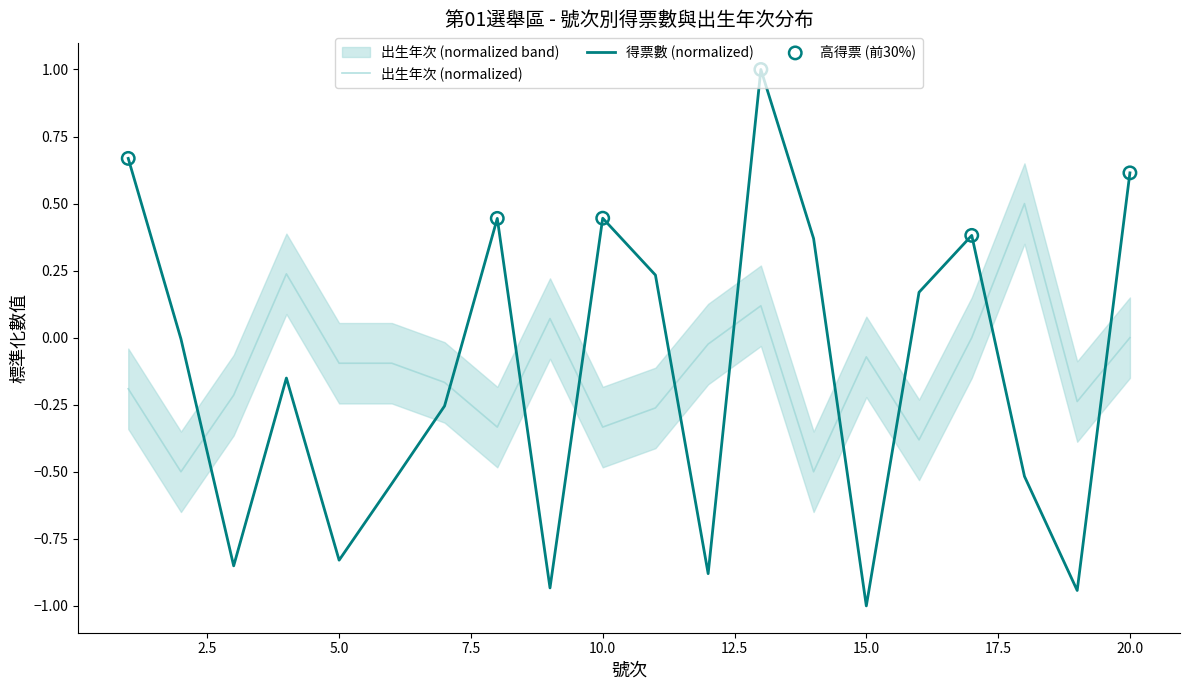

Which series has the largest Y range (max minus min)?

得票數